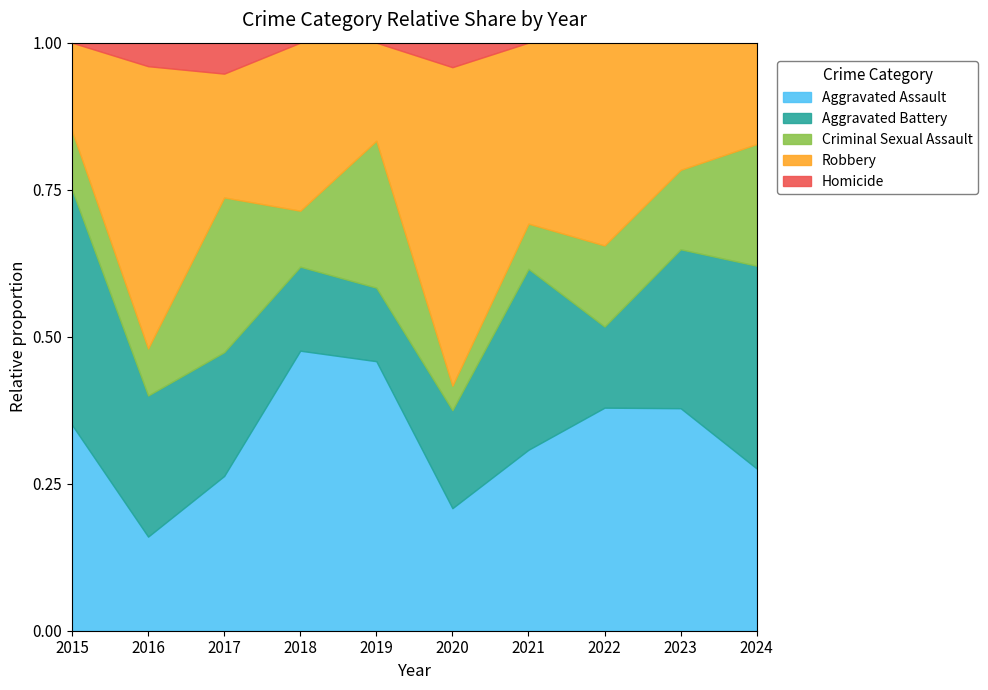

The Criminal Sexual Assault series shows 3 at 2018. True or false?

False